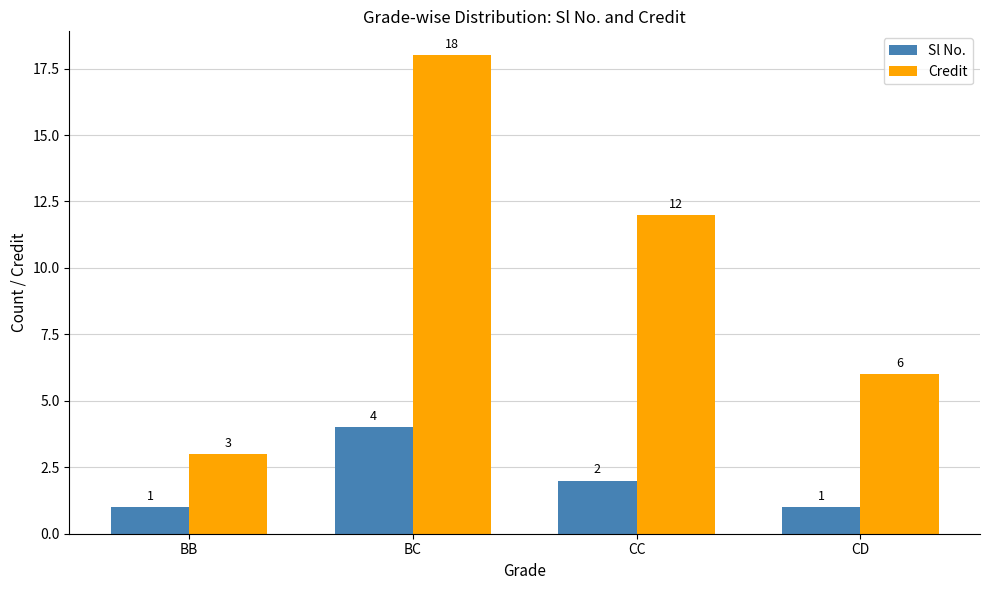

Which series has the widest spread of values?

Credit